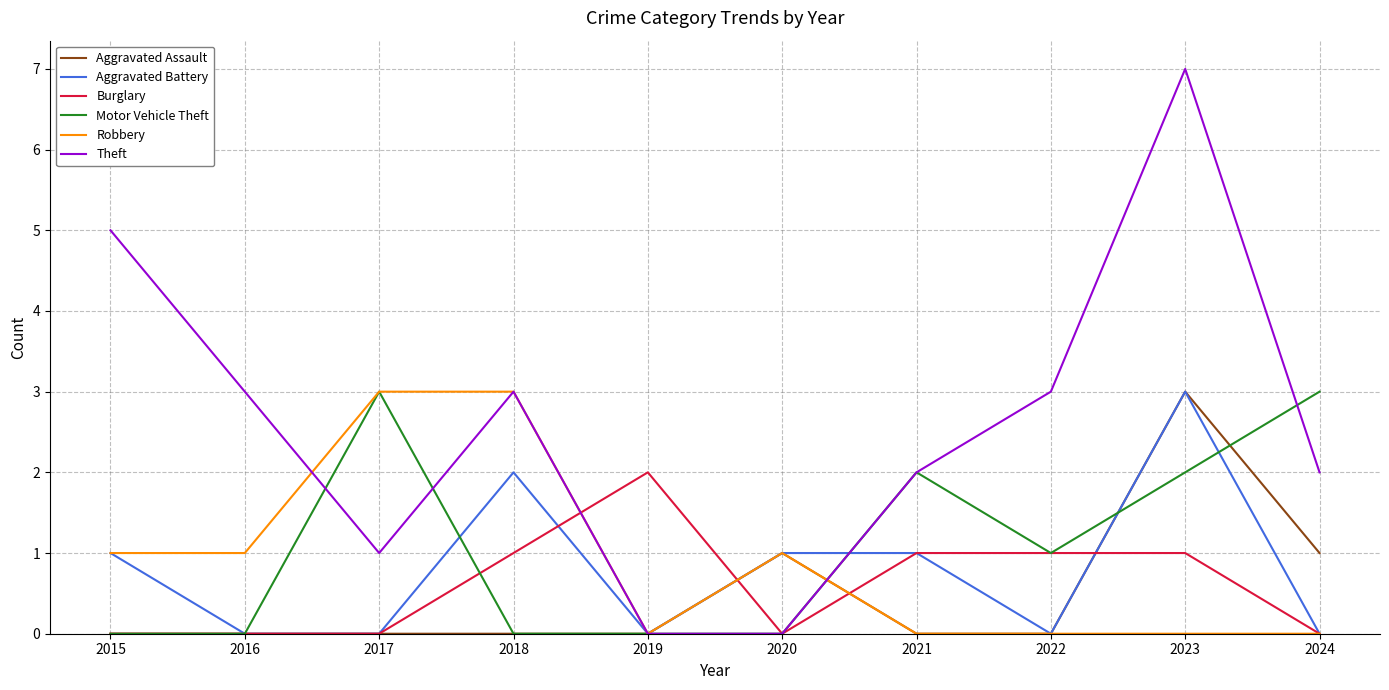

Which series has the widest spread of values?

Theft